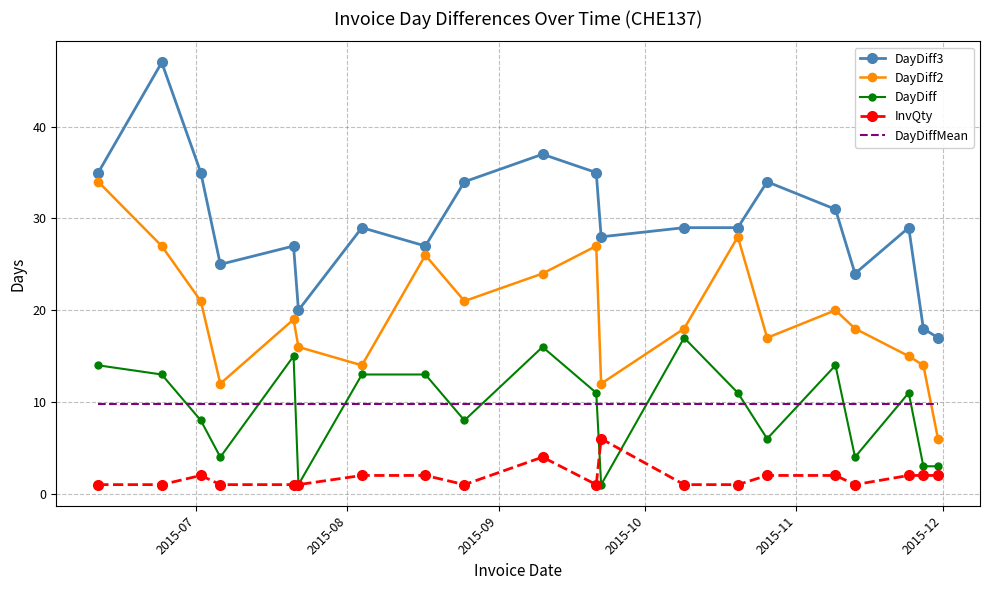

Which series has the largest total across all categories?

DayDiff3